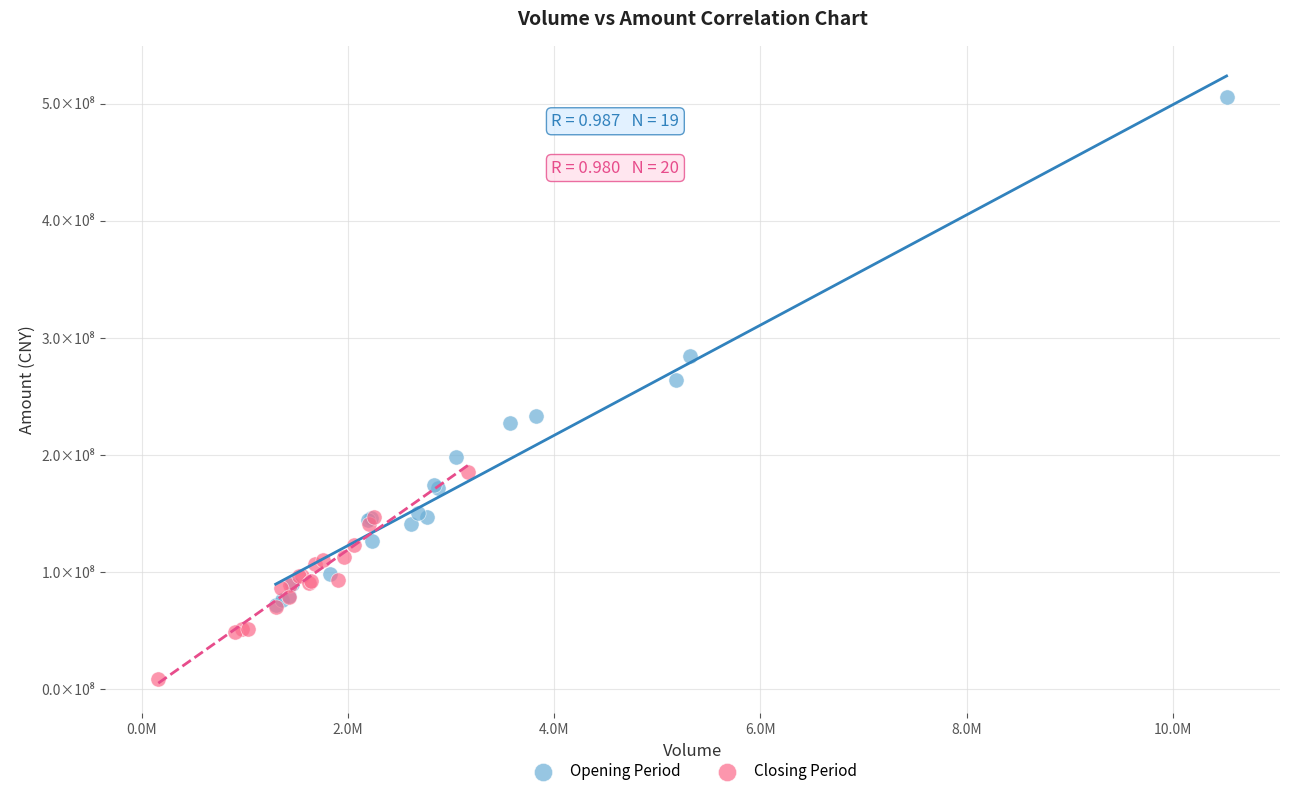

Which series reaches the minimum Y coordinate?

Closing Period